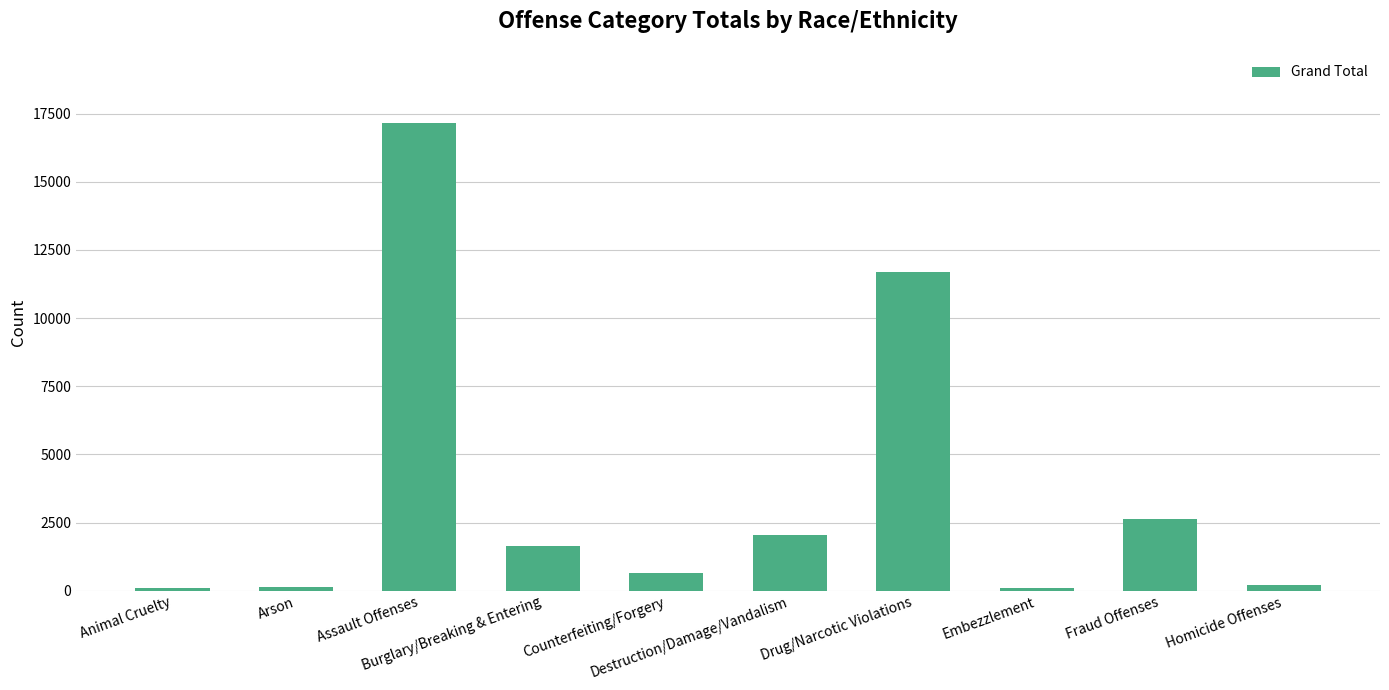

What is the value of the 3rd bar from the left?

17147